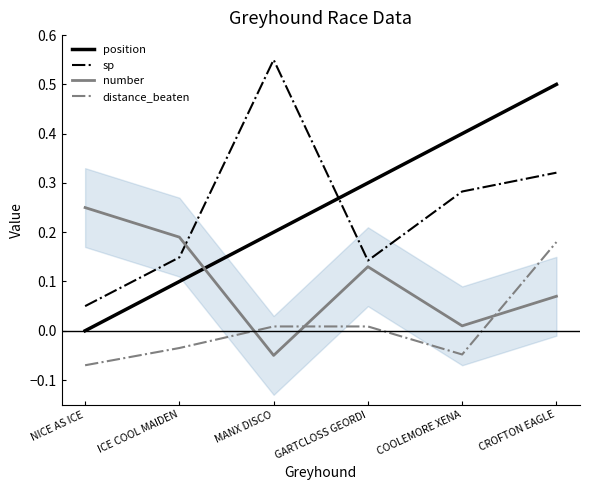

At which label does number reach its minimum?

MANX DISCO